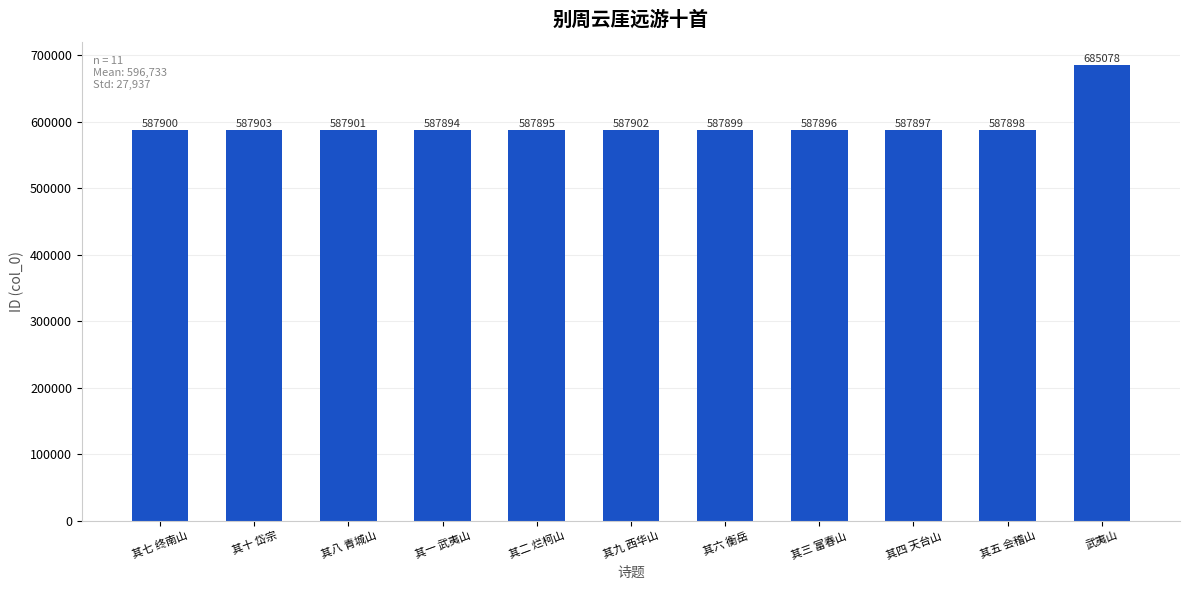

Where does the data first go above 587899?

其七 终南山